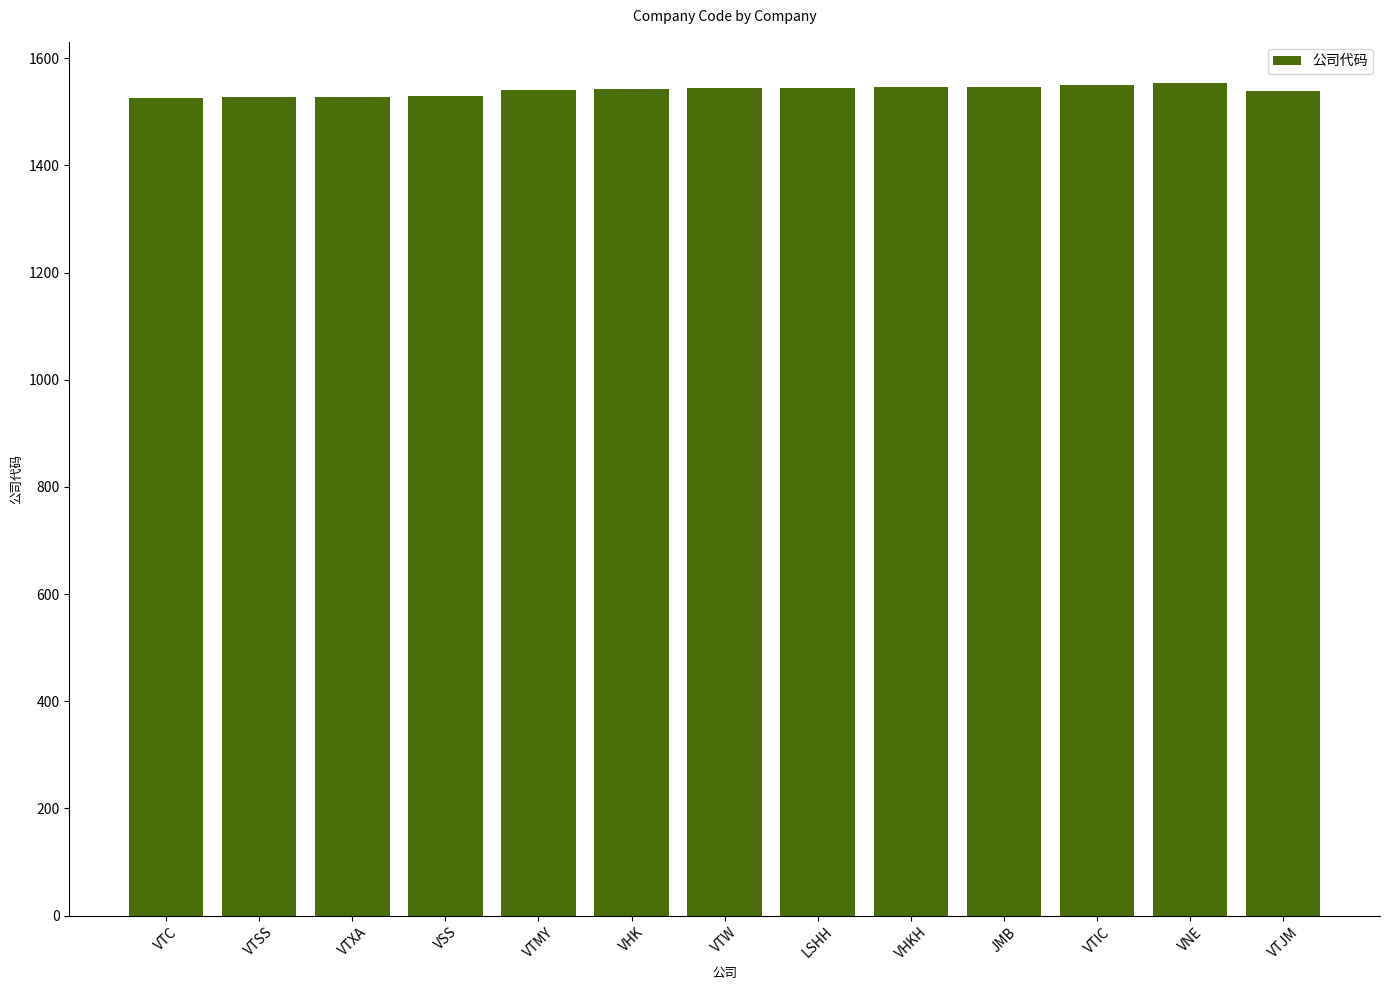

What is the sum of the values at VTXA and VHKH?

3074